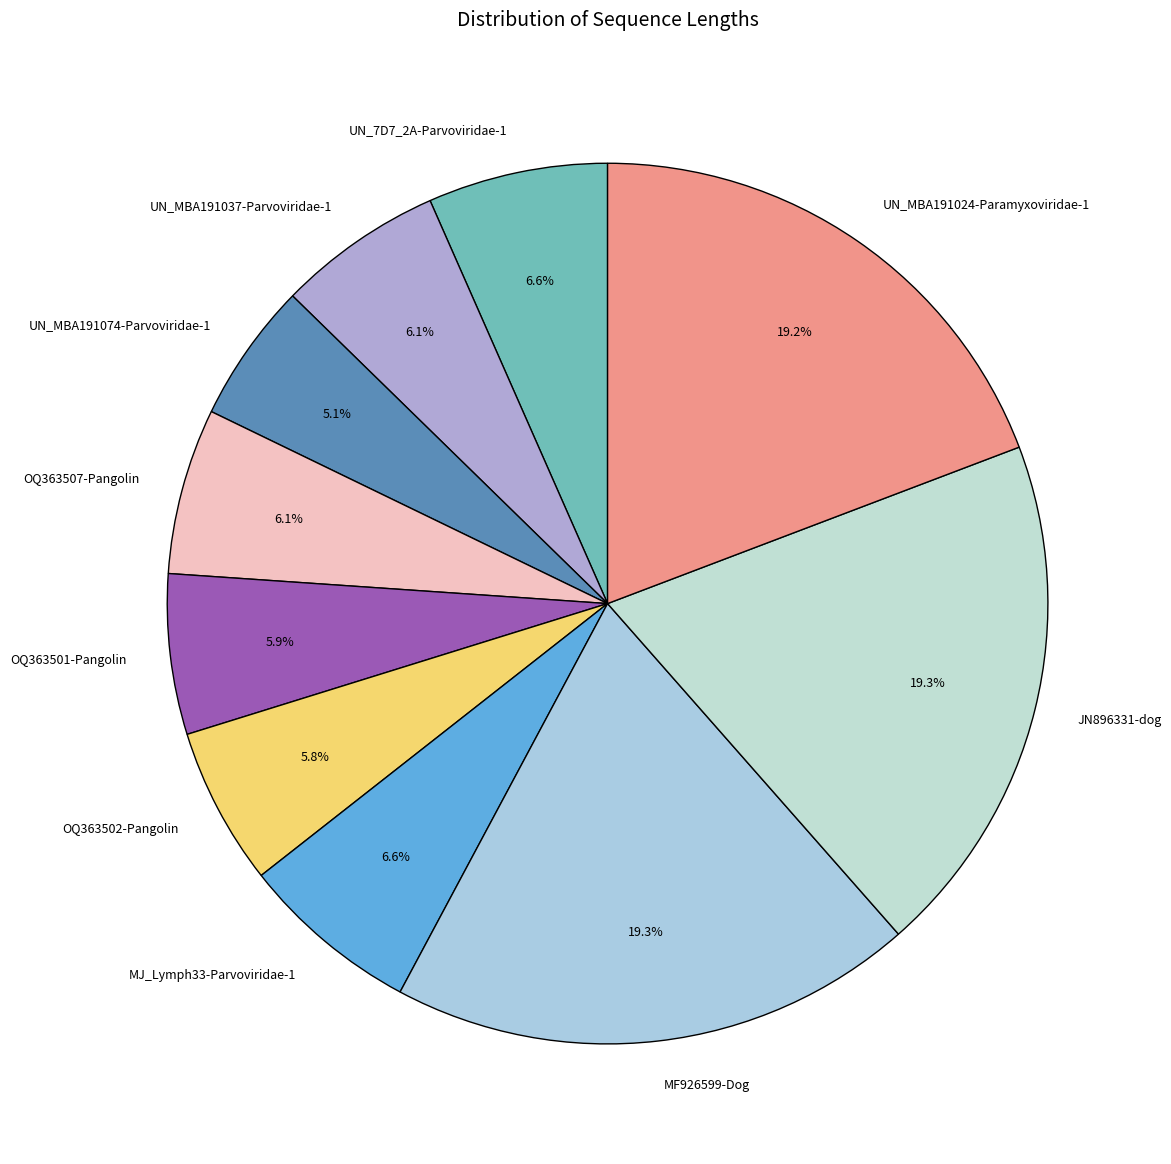

To the nearest percent, what portion does MJ_Lymph33-Parvoviridae-1 represent?

7%